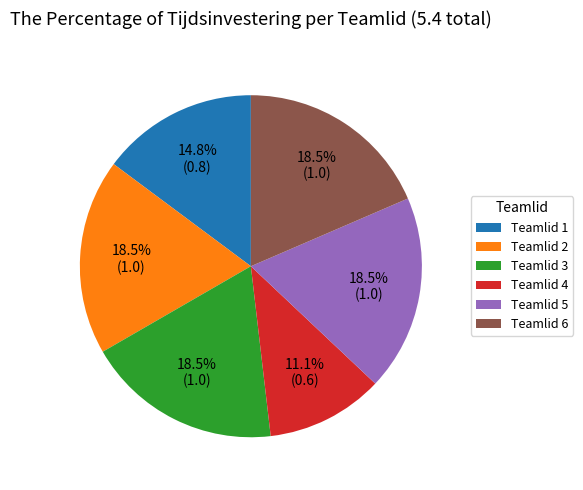

Does Teamlid 4 represent more than half of the total?

No